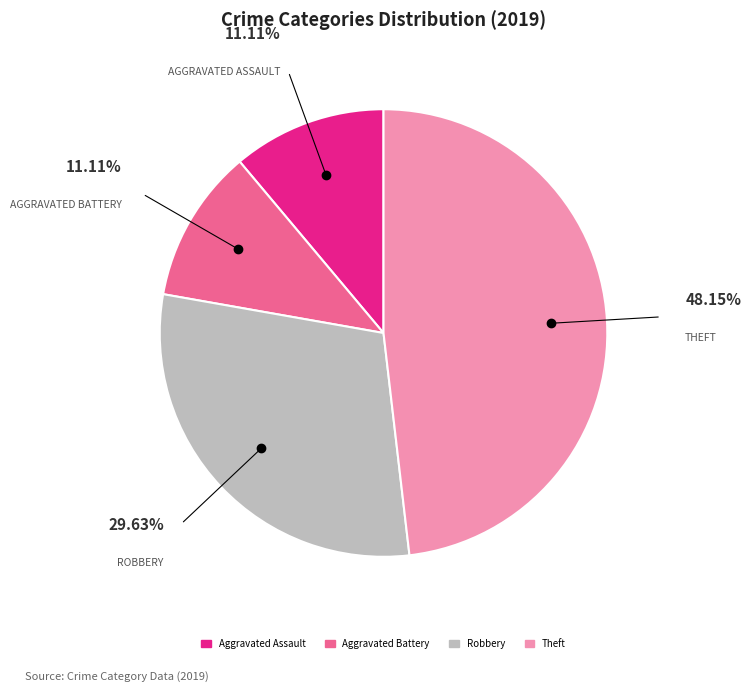

To the nearest percent, what is the difference between the largest and smallest slice percentages?

37%